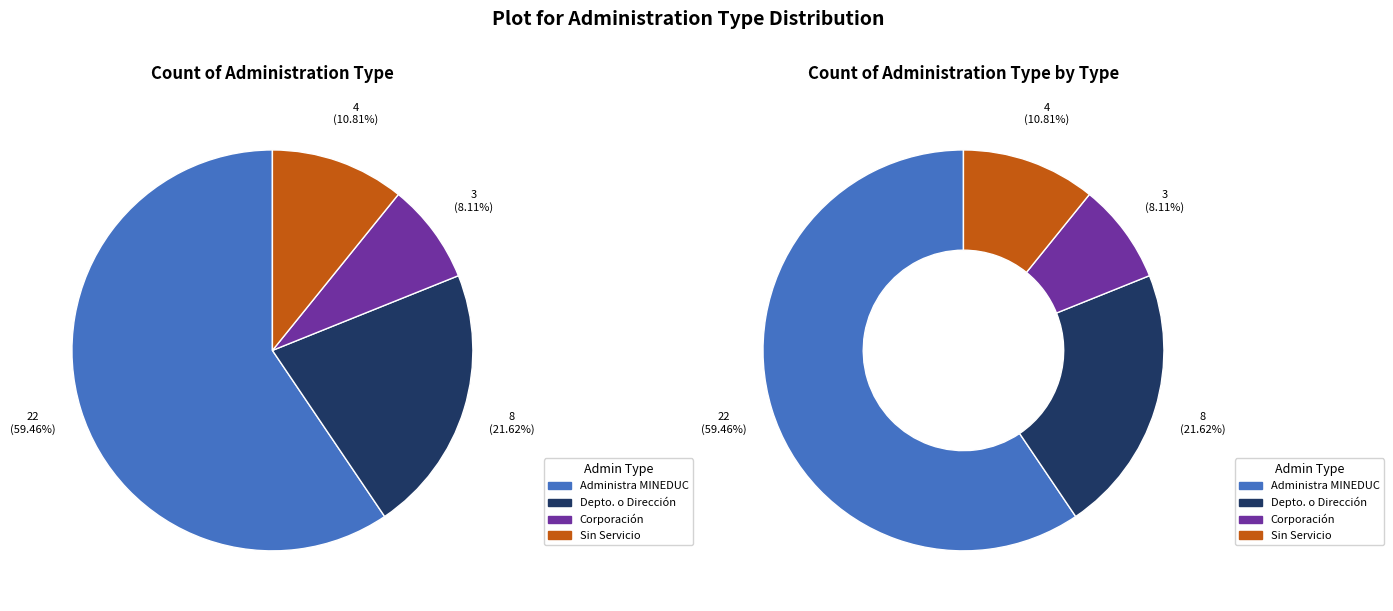

Combined, do Administra MINEDUC and Sin Servicio account for over 50%?

Yes